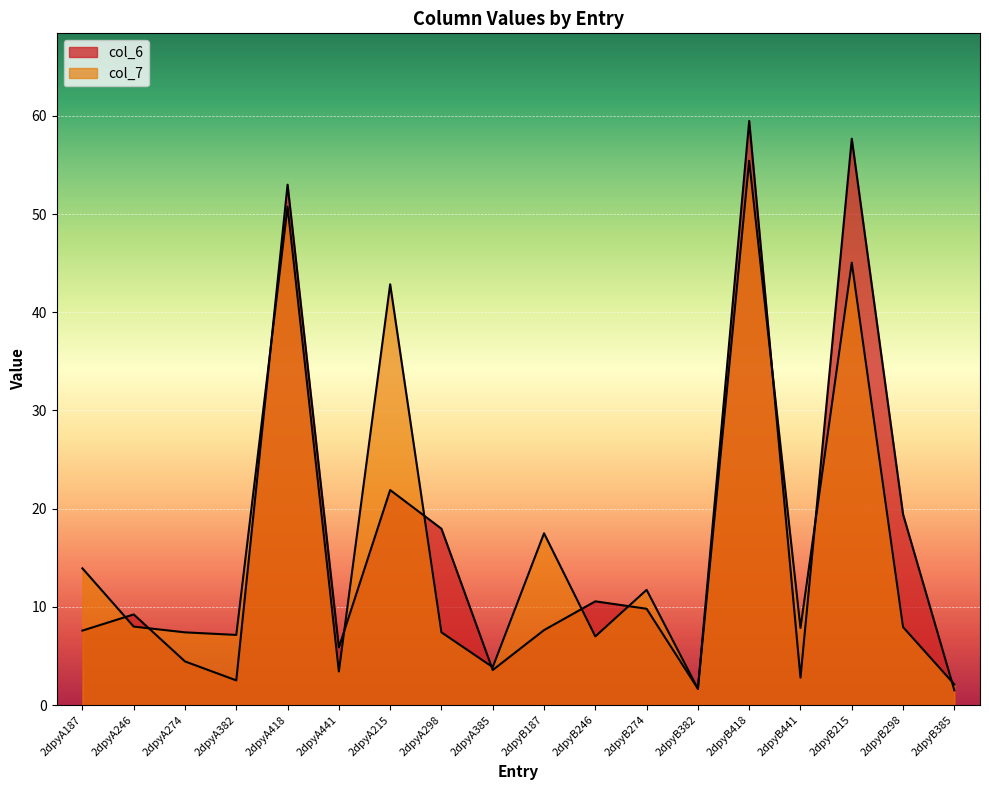

At which category does col_6 reach its first local valley?

2dpyA382